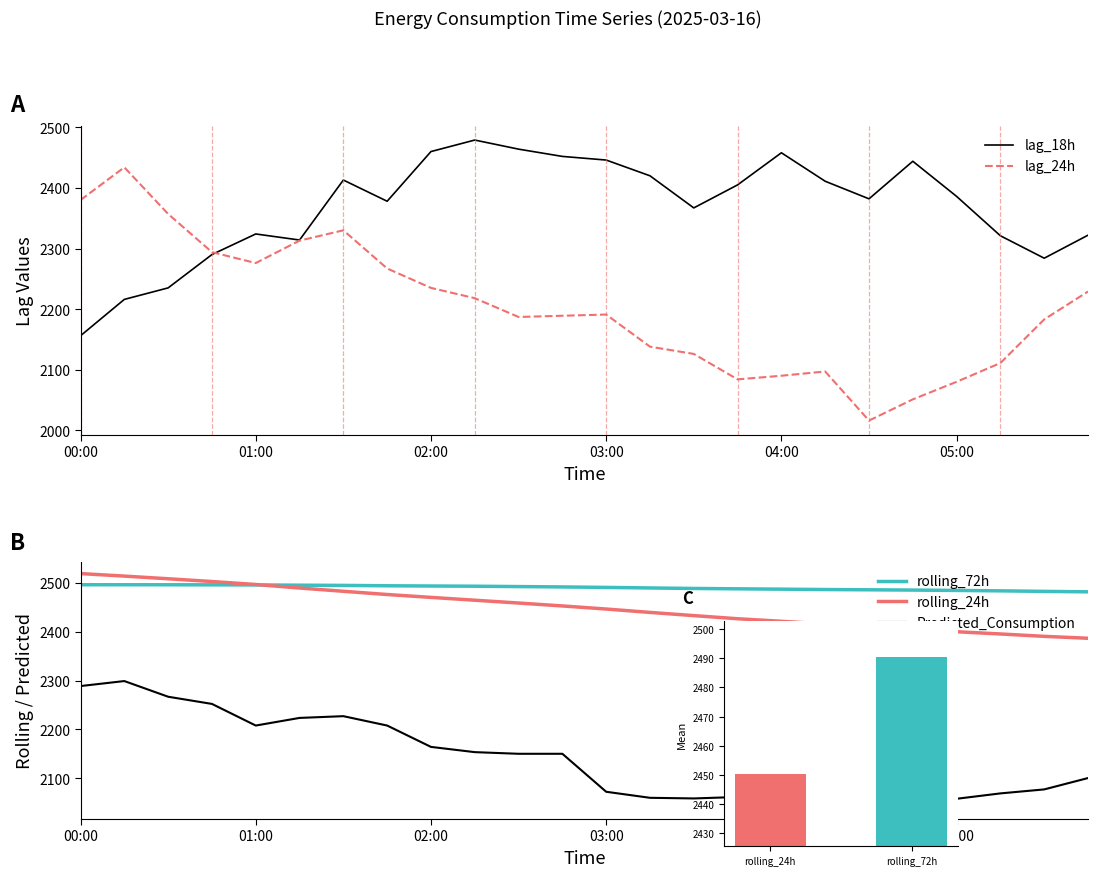

How many values in the lag_18h series exceed 2386?

11